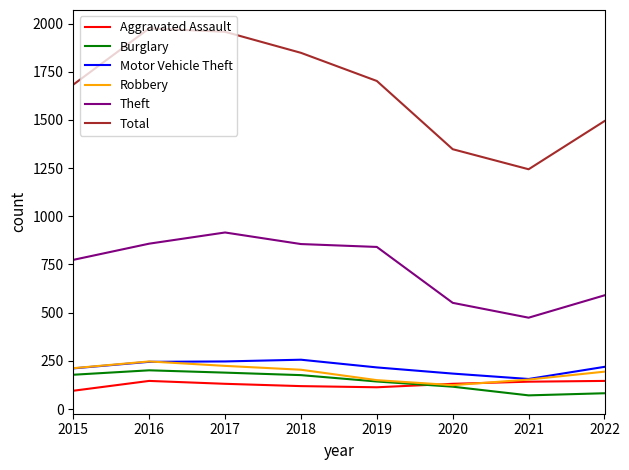

Which series has the widest spread of values?

Total